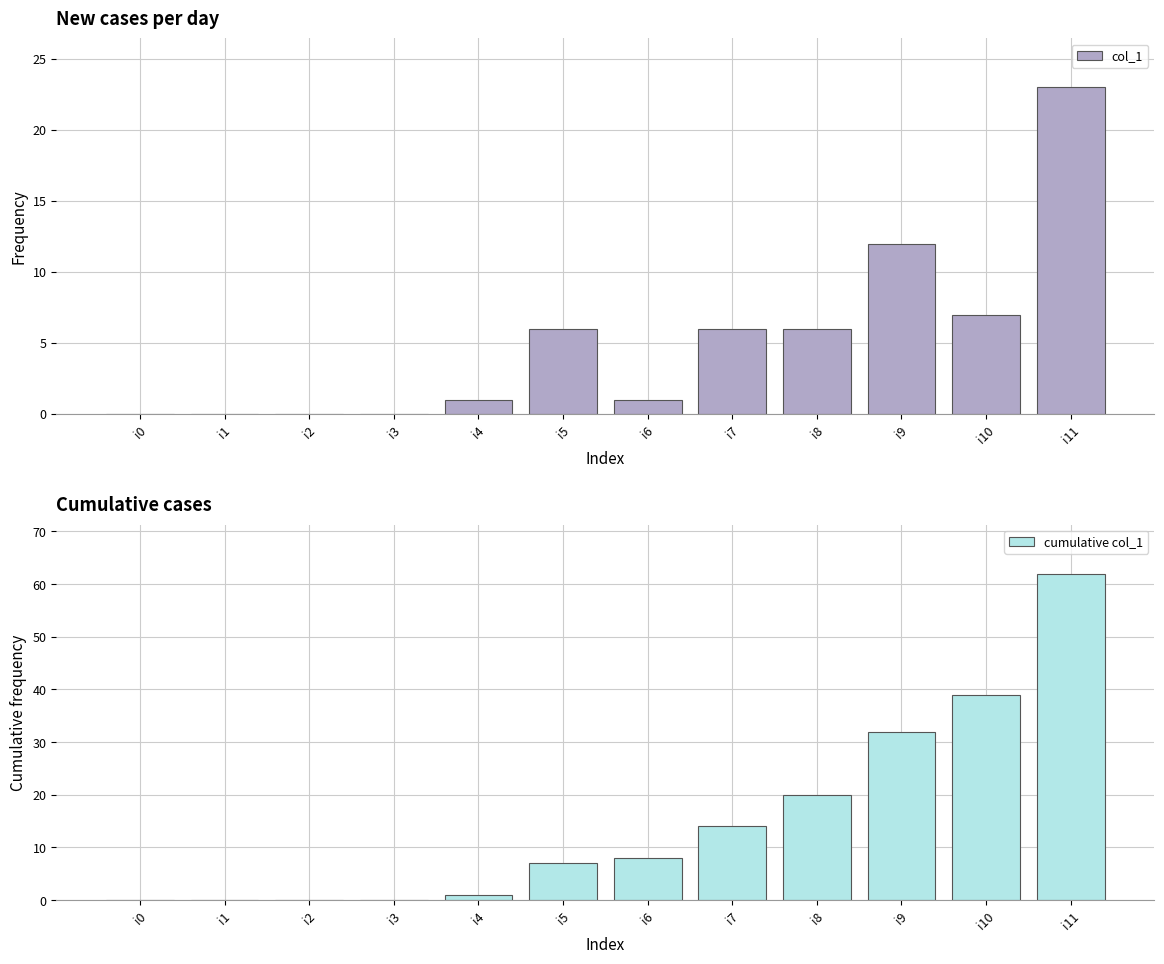

How many groups of bars are there?

12